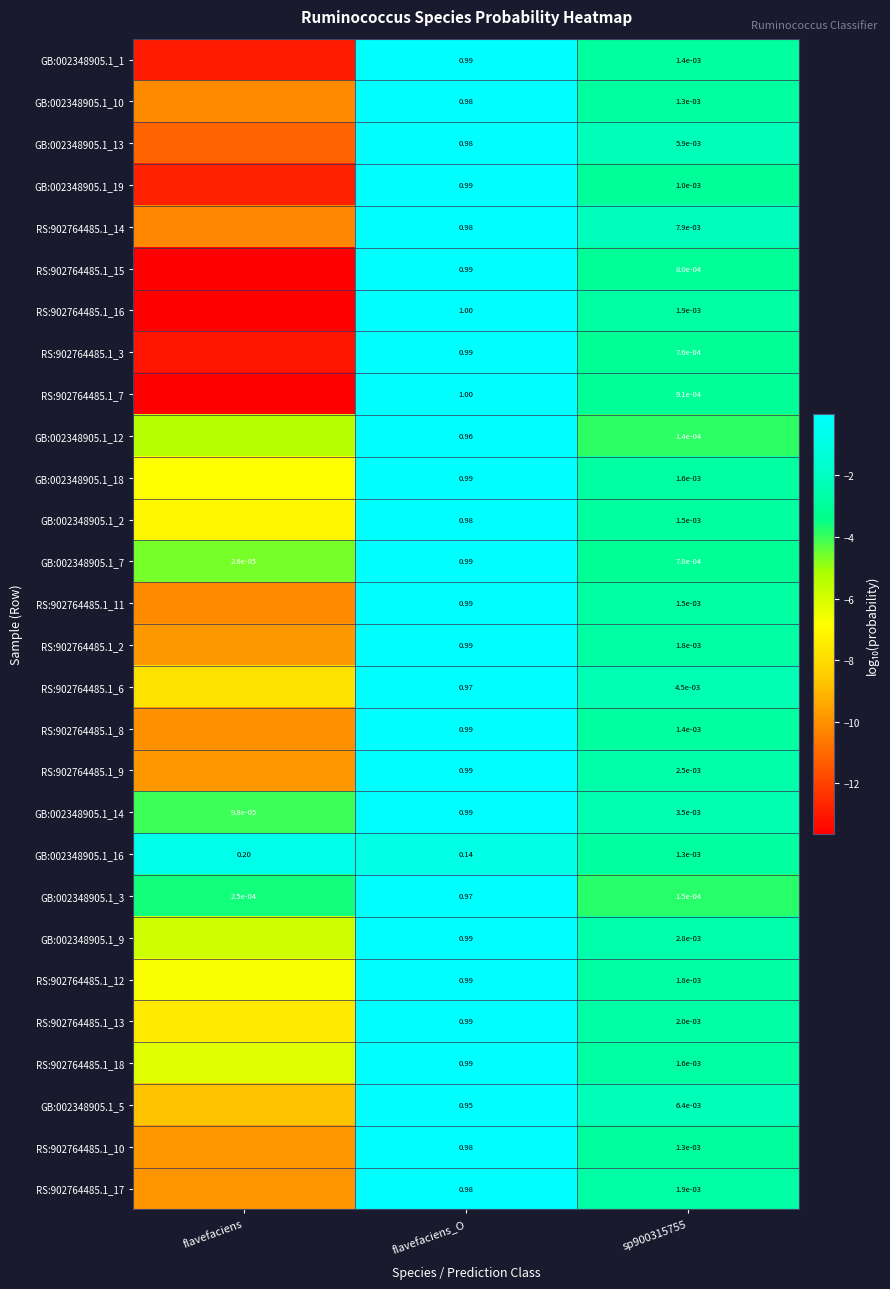

At which label does GB:002348905.1_2 first exceed -2?

flavefaciens_O